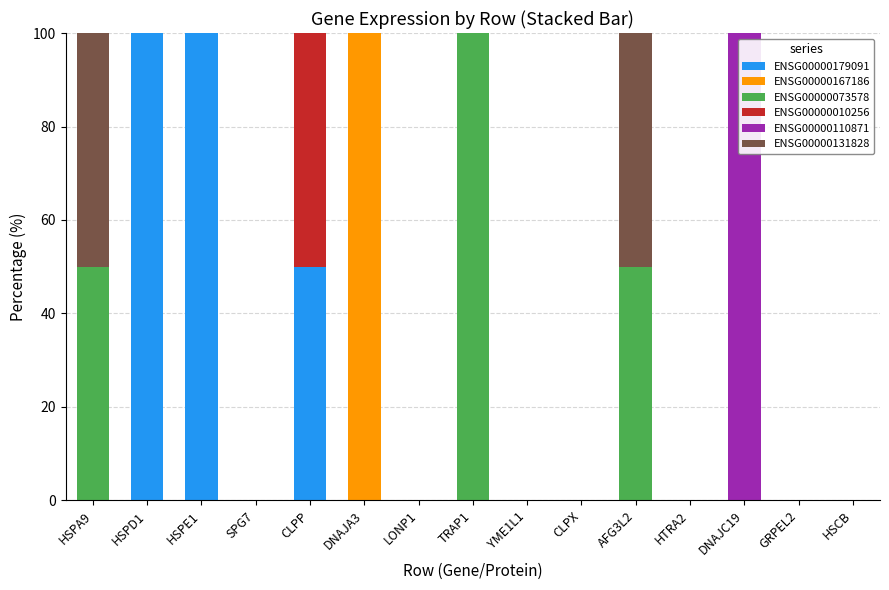

The value of ENSG00000179091 at HSCB is 68. True or false?

False